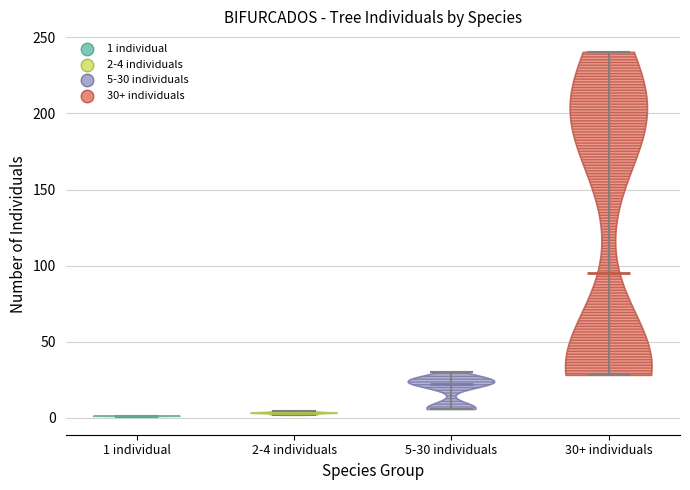

Reading left to right, read every violin against the y-axis: where its median line is, and the lowest and highest points it reaches. The values are not printed on the chart, so give them approximately, as read against the axis.

1 individual: median line 0, lowest point 0, highest point 0
2-4 individuals: median line 5, lowest point 0, highest point 5
5-30 individuals: median line 20, lowest point 5, highest point 30
30+ individuals: median line 95, lowest point 30, highest point 240